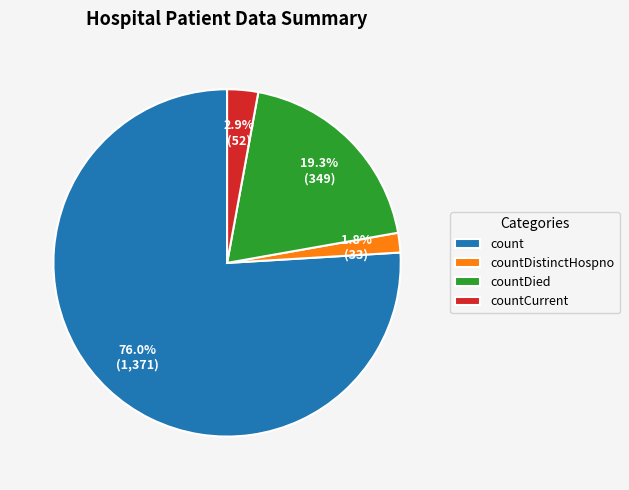

Which category has the biggest portion of the pie?

count